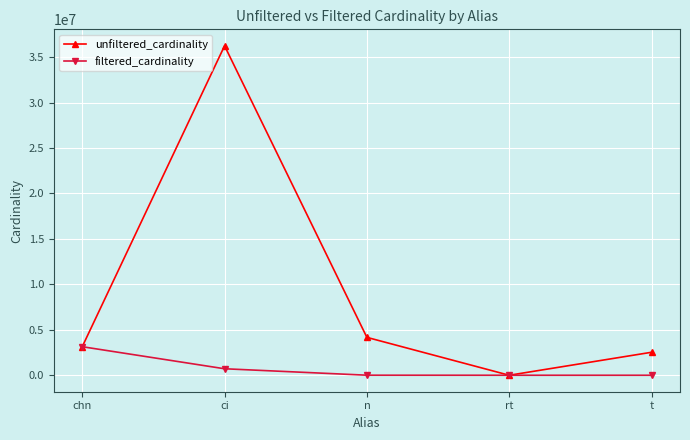

Rank the series at n from highest to lowest value.

unfiltered_cardinality, filtered_cardinality